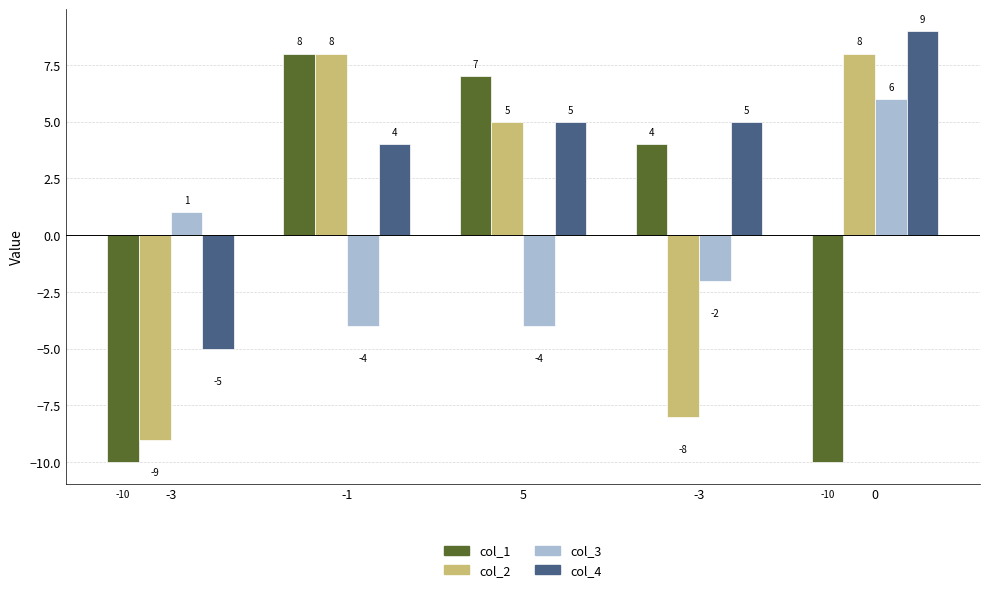

Are the bars horizontal?

No